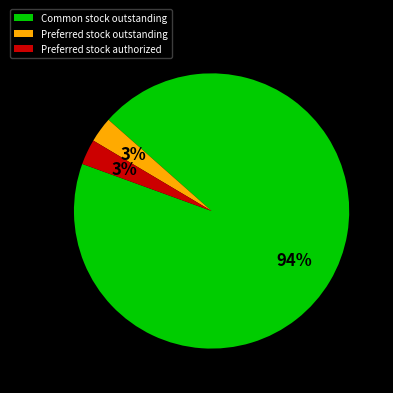

Between Common stock outstanding and Preferred stock outstanding, which is larger?

Common stock outstanding